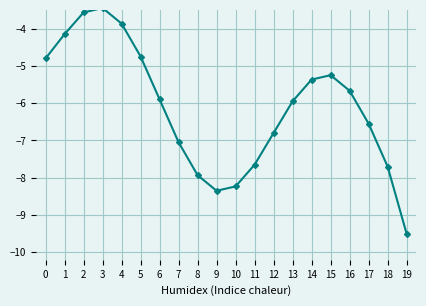

What is the difference between the second highest and minimum values?

5.9